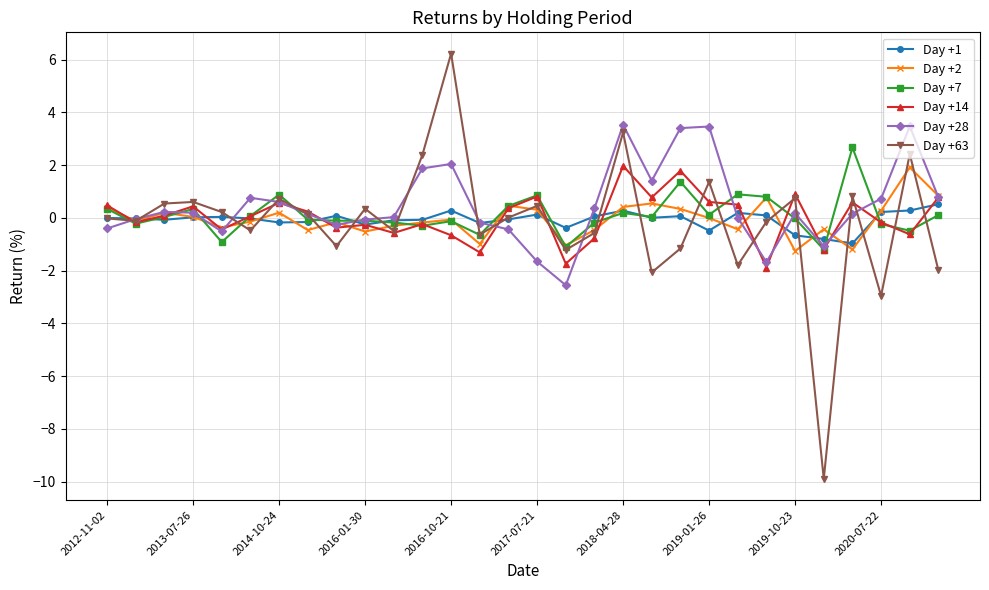

Does the chart have visible grid lines?

Yes